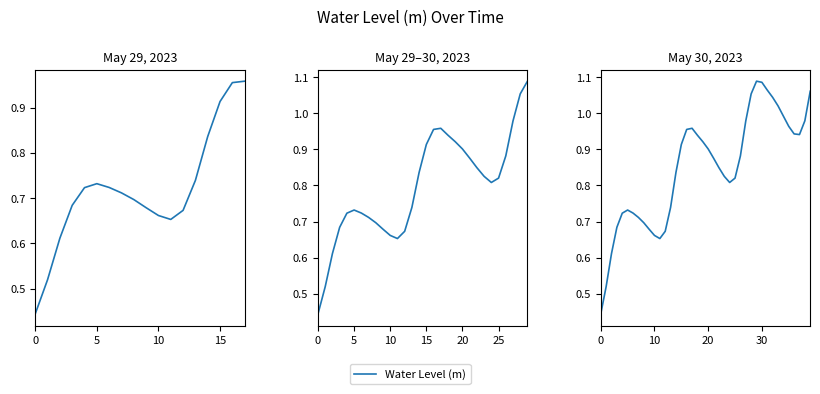

True or false: the data shows 0.8 at 23.

True